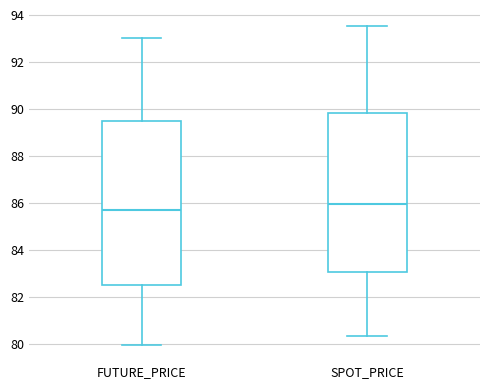

Which box's median line is the lowest?

FUTURE_PRICE